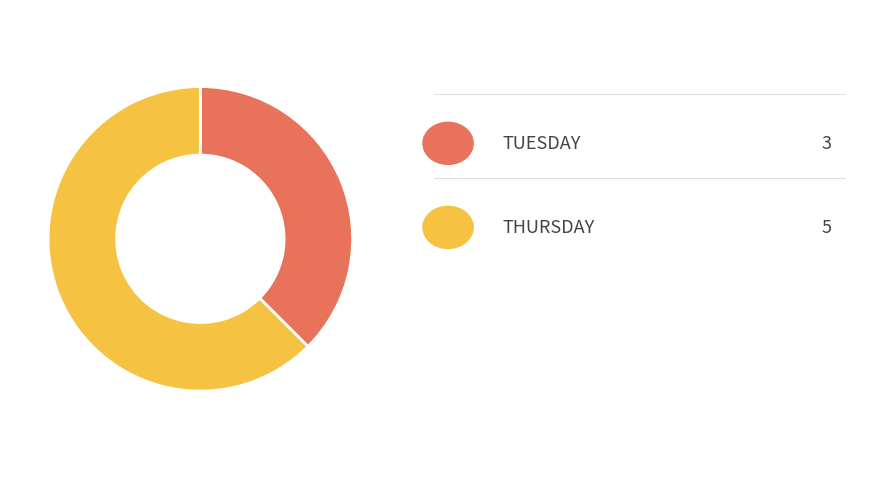

Is there a majority slice in this chart?

Yes